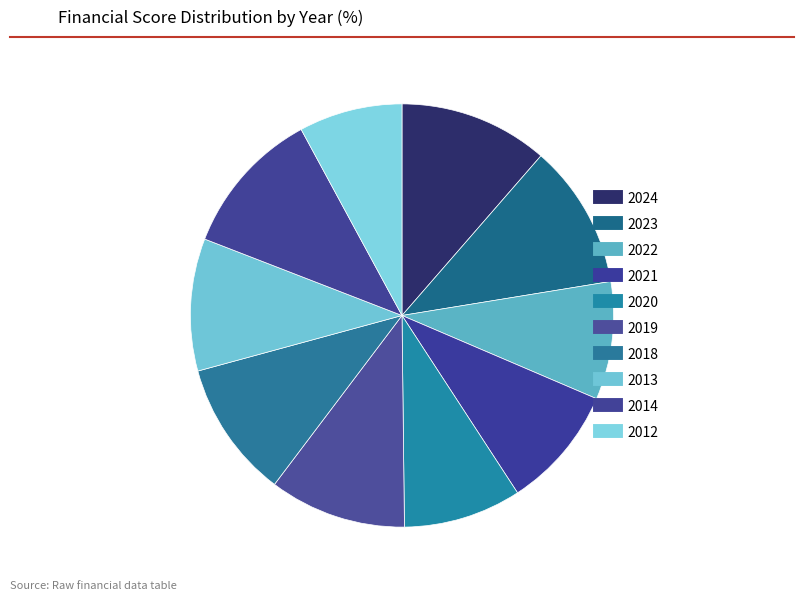

Approximately how many times larger is the value at 2018 compared to 2013?

1.0